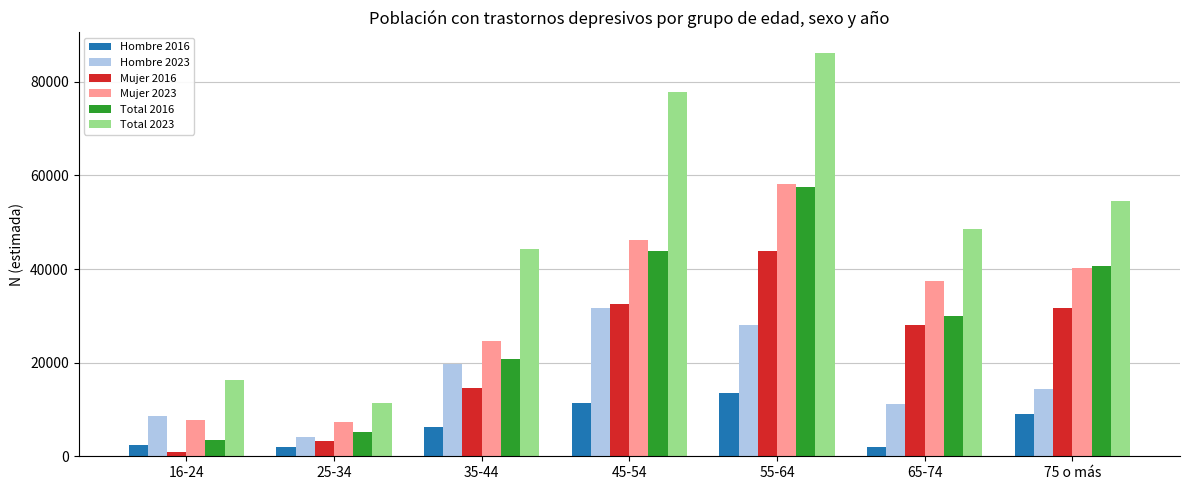

What is the total value across all series at 75 o más?

190574